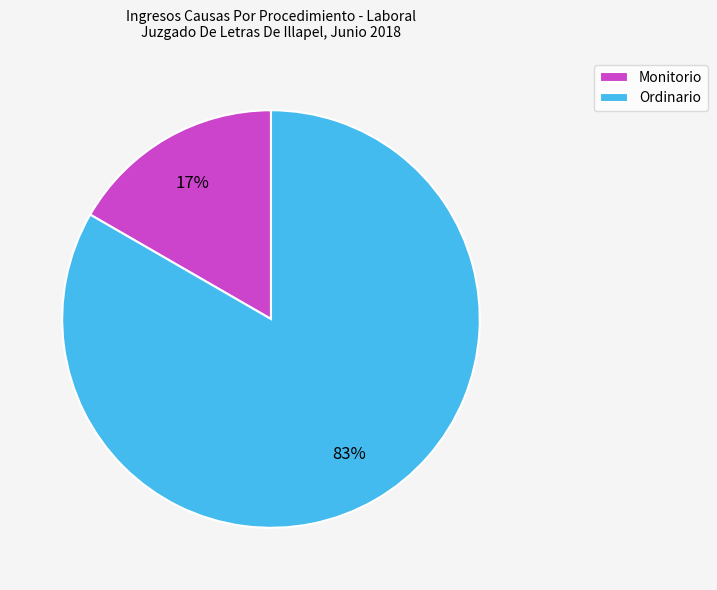

How many slices are in this pie chart?

2